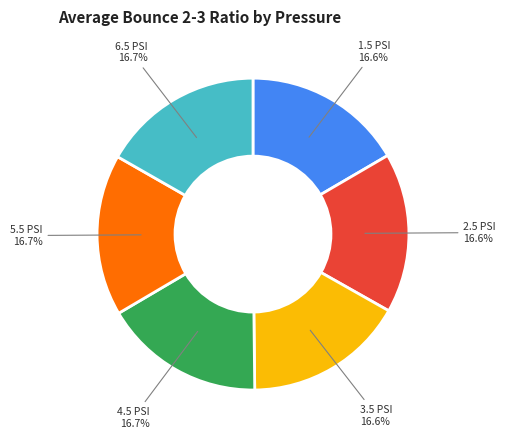

What portion of the pie excludes 2.5 PSI?

83.4%